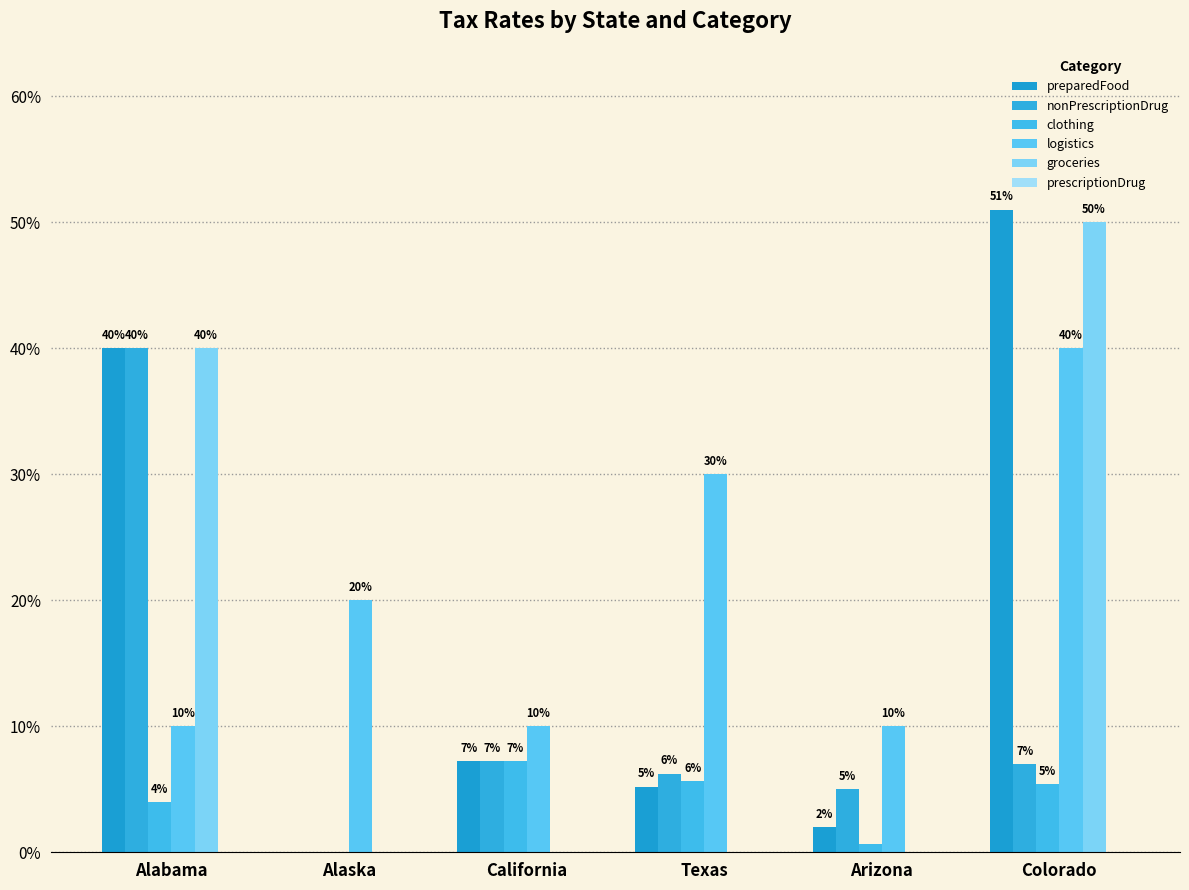

At which category is the sum across all series the highest?

Colorado